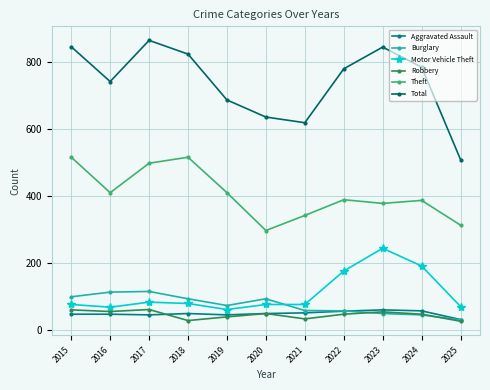

Which series has the widest spread of values?

Total